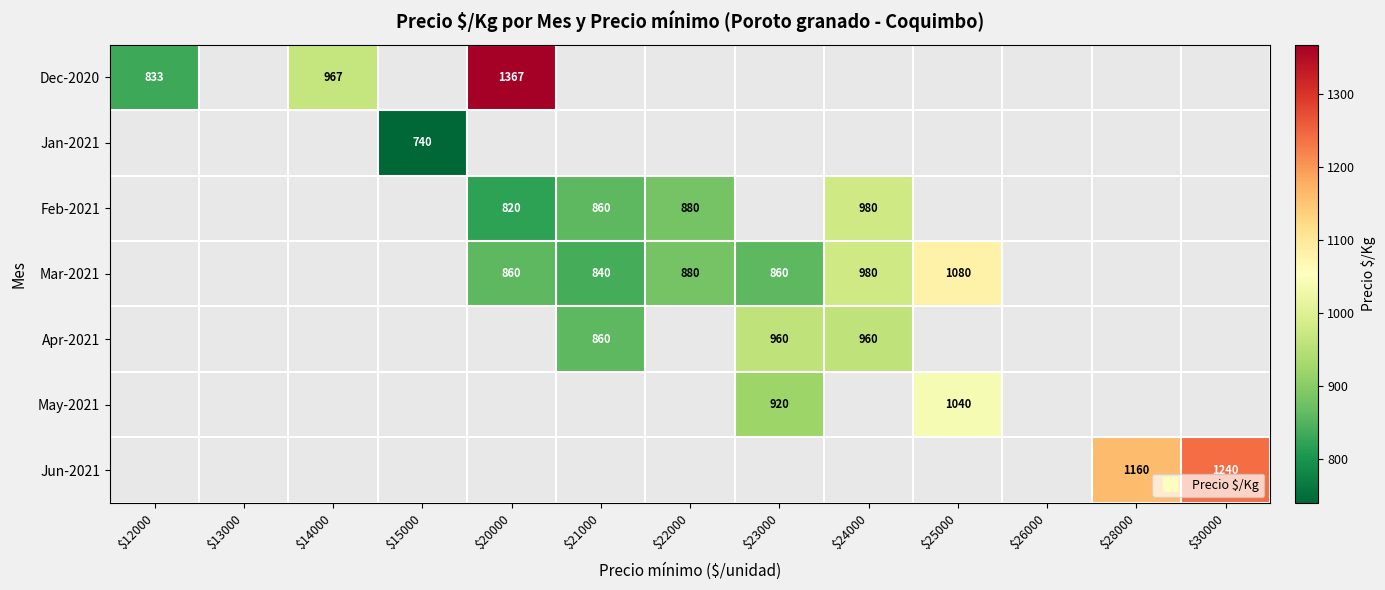

Which series has the widest spread of values?

Dec-2020